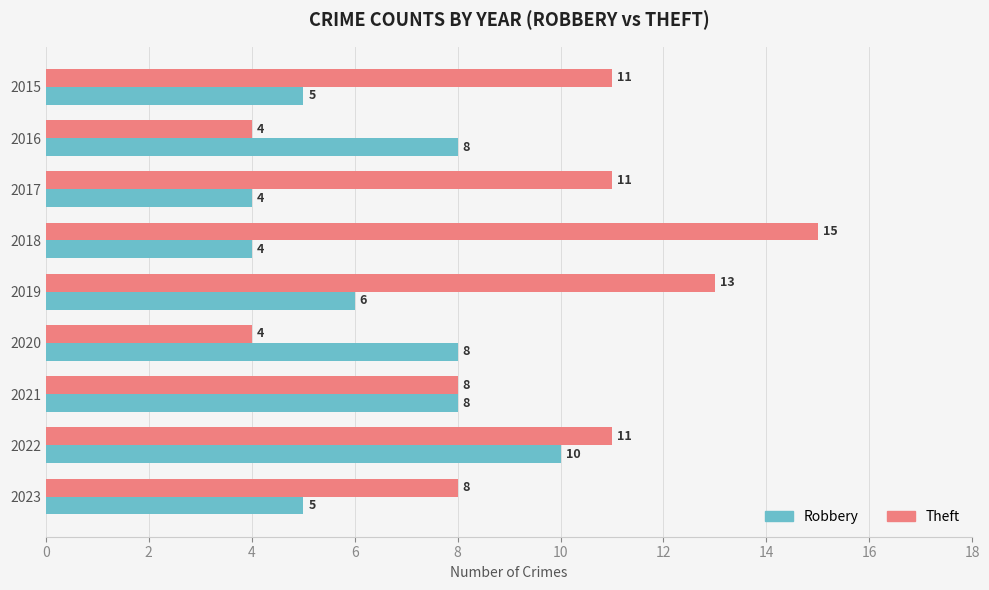

What is the approximate value of Robbery at 2022?

10